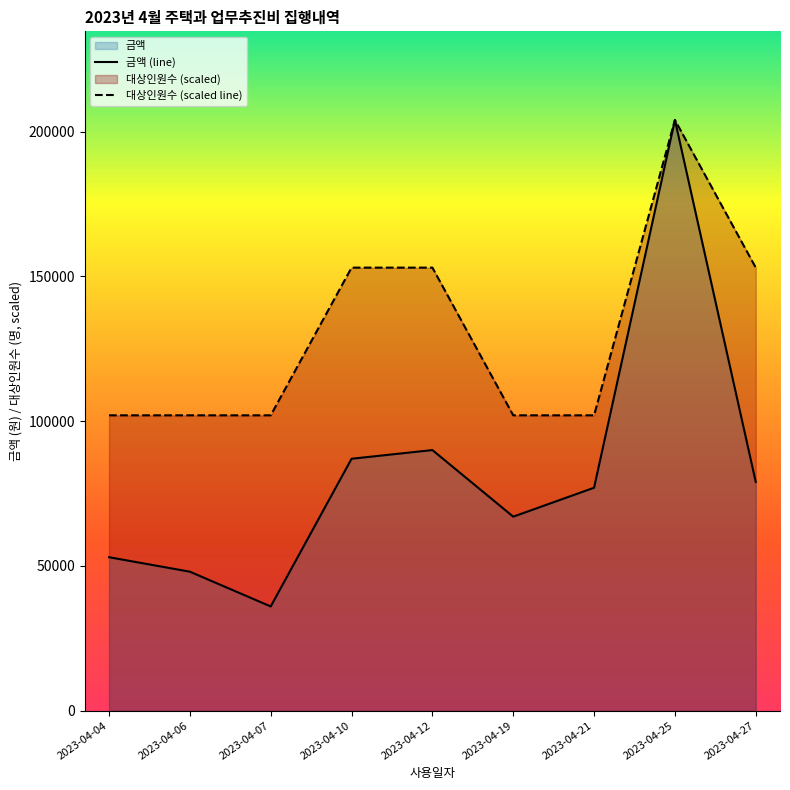

Which series has the largest range (max minus min)?

금액 (line)